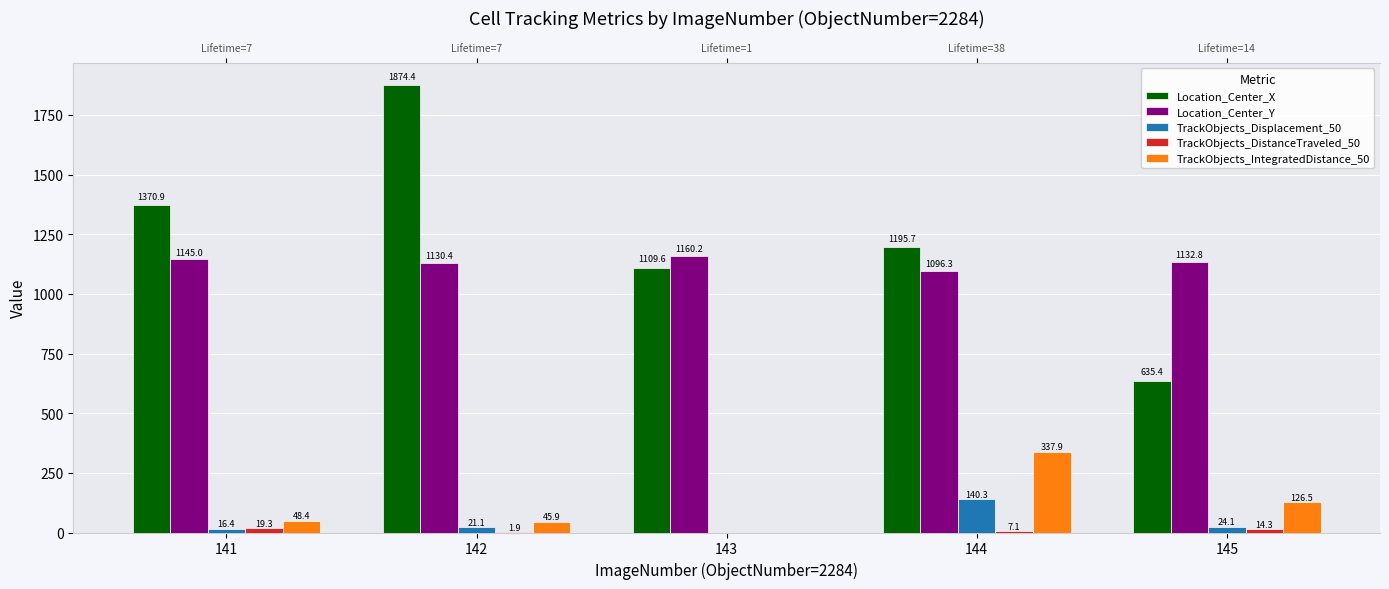

Which series changed the most between 143 and 145?

Location_Center_X